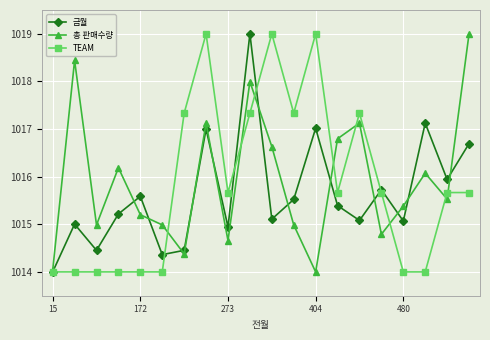

What is the value of the TEAM point at the 11th from the left?

1019.0